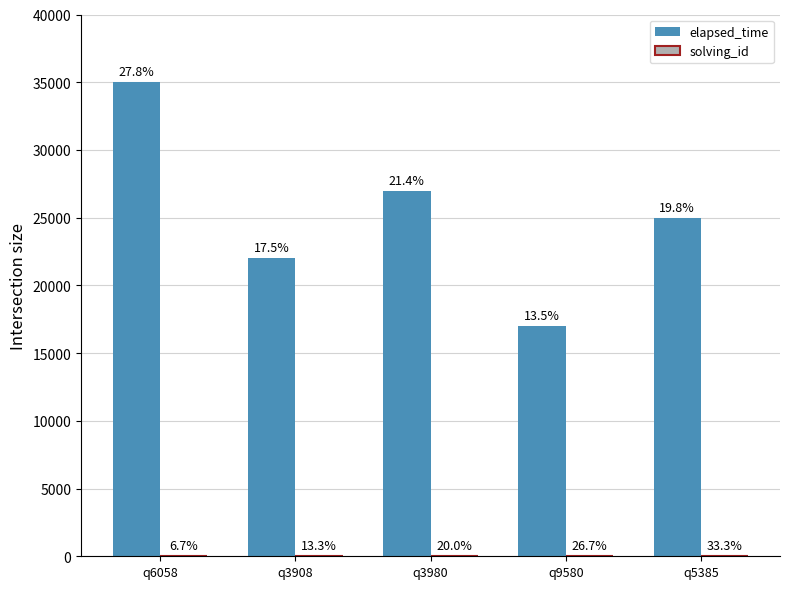

Is the value of elapsed_time at q9580 greater than the value of solving_id at q9580?

Yes